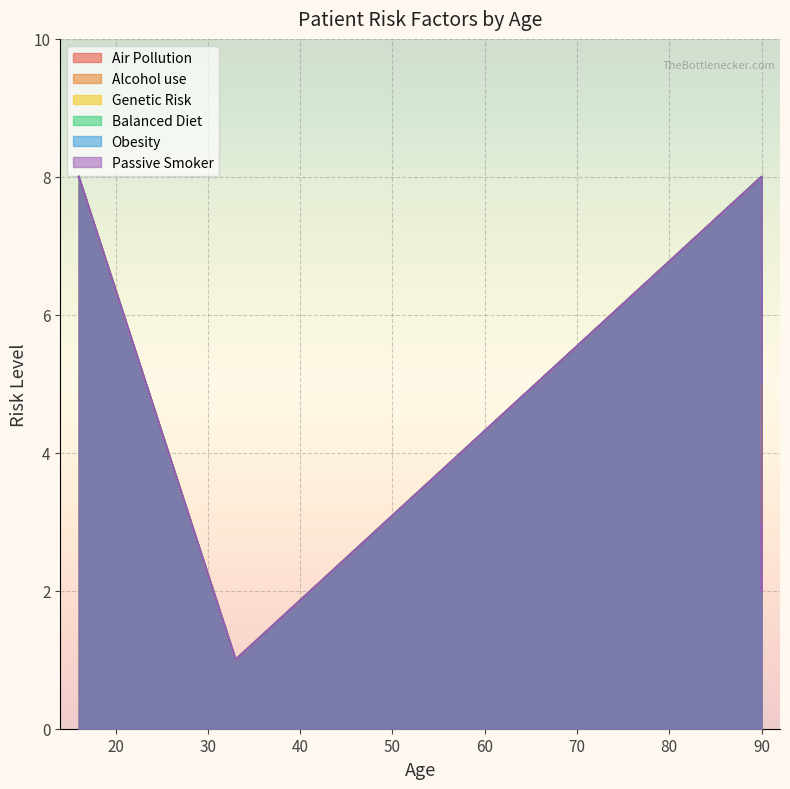

At which category is the sum across all series the highest?

16